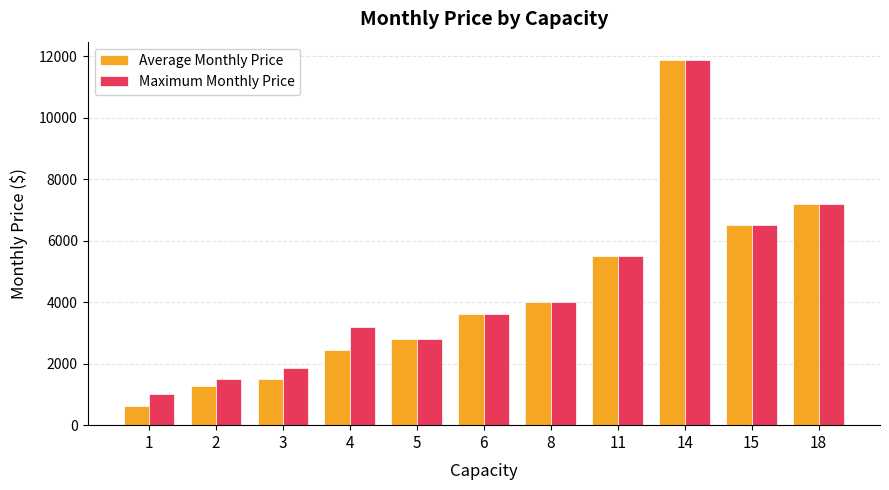

What is the maximum value shown in the chart?

11875.0